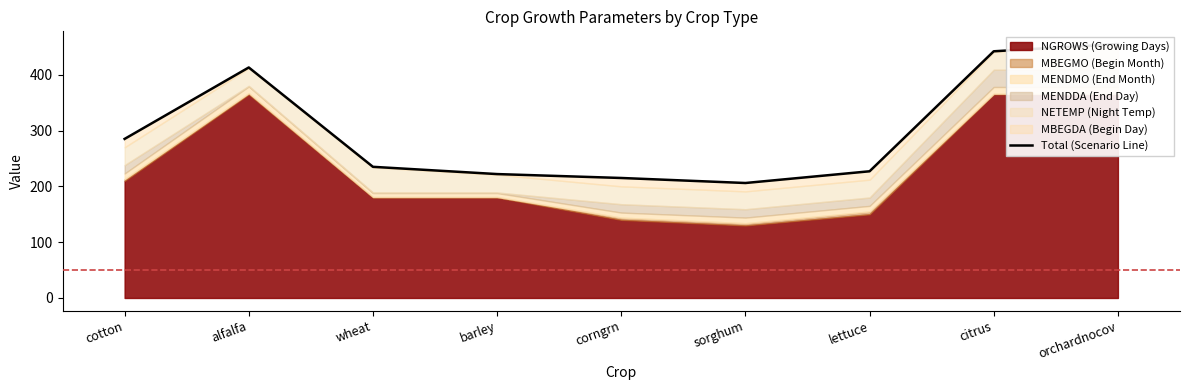

Is it true that the value at corngrn is 102?

False